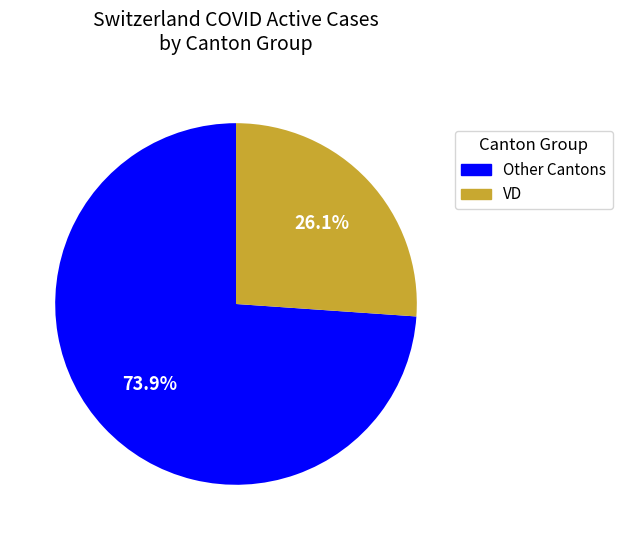

Is there any slice that represents more than half of the pie?

Yes